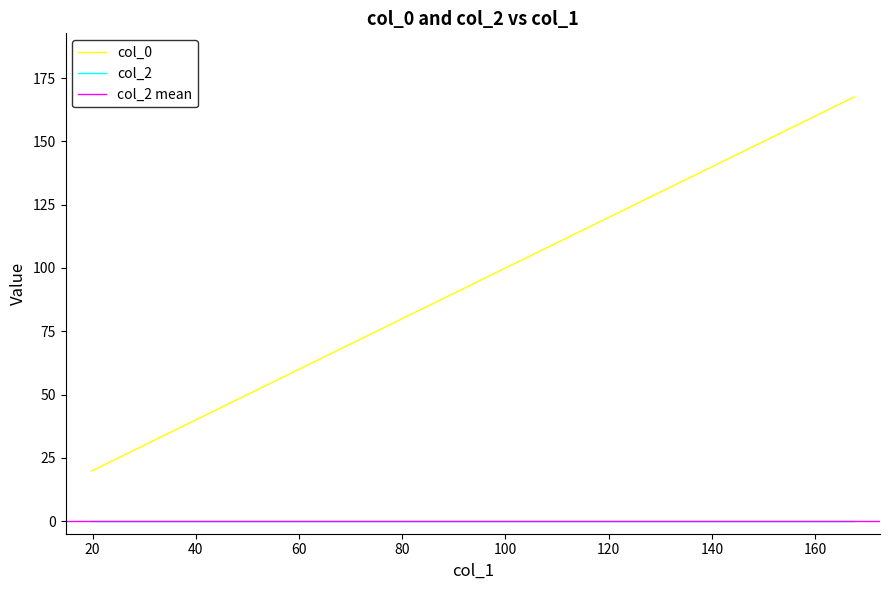

At which label is the value closest to 93?

100